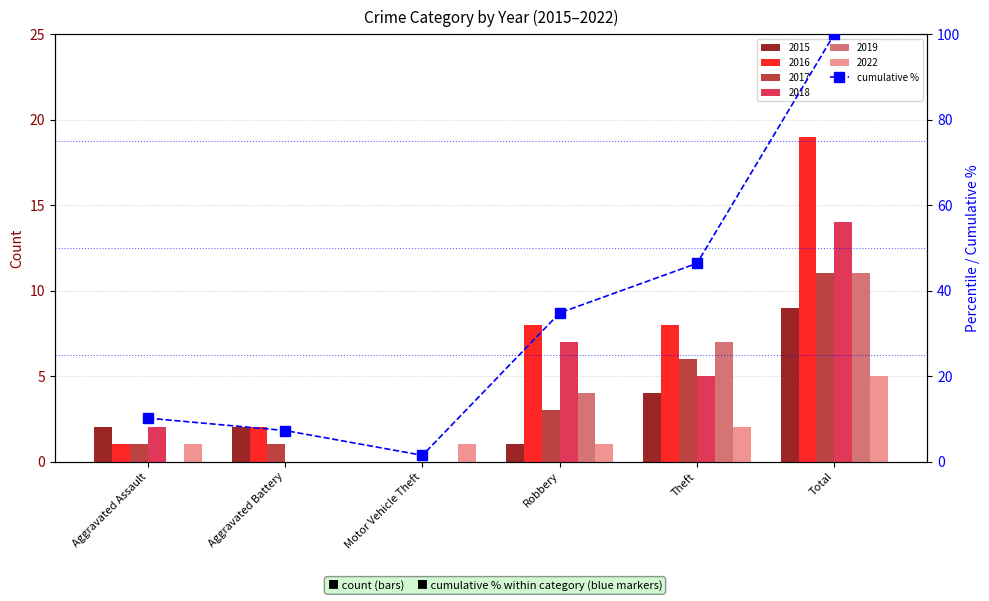

Are the bars horizontal?

No